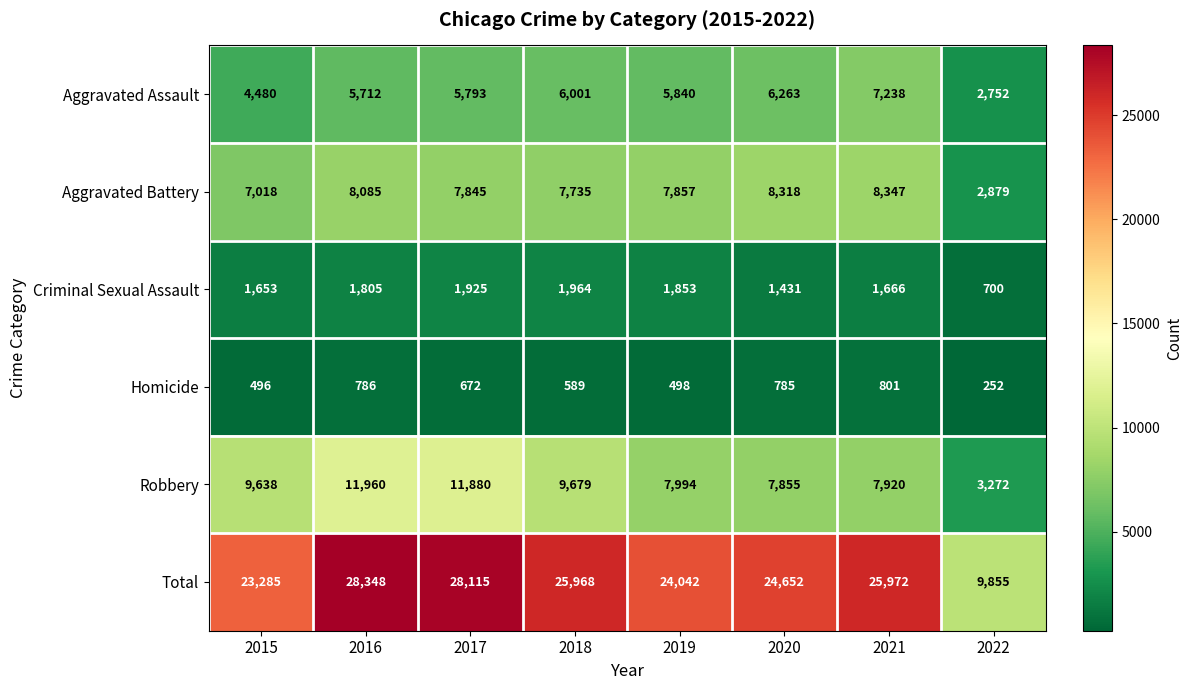

What is the approximate value of Robbery at 2020?

7855